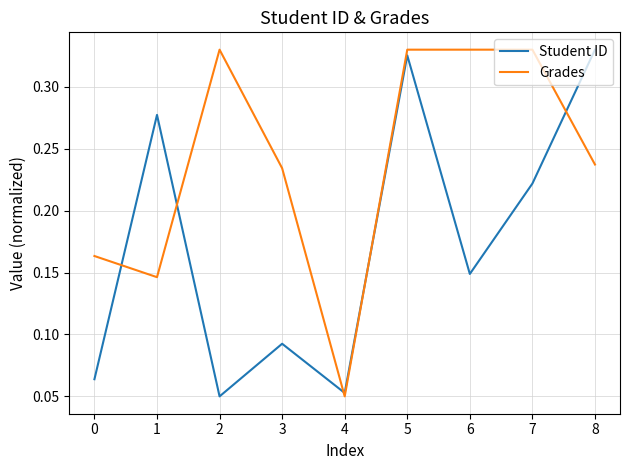

True or false: Student ID has more than 0 points higher than both neighbors.

True